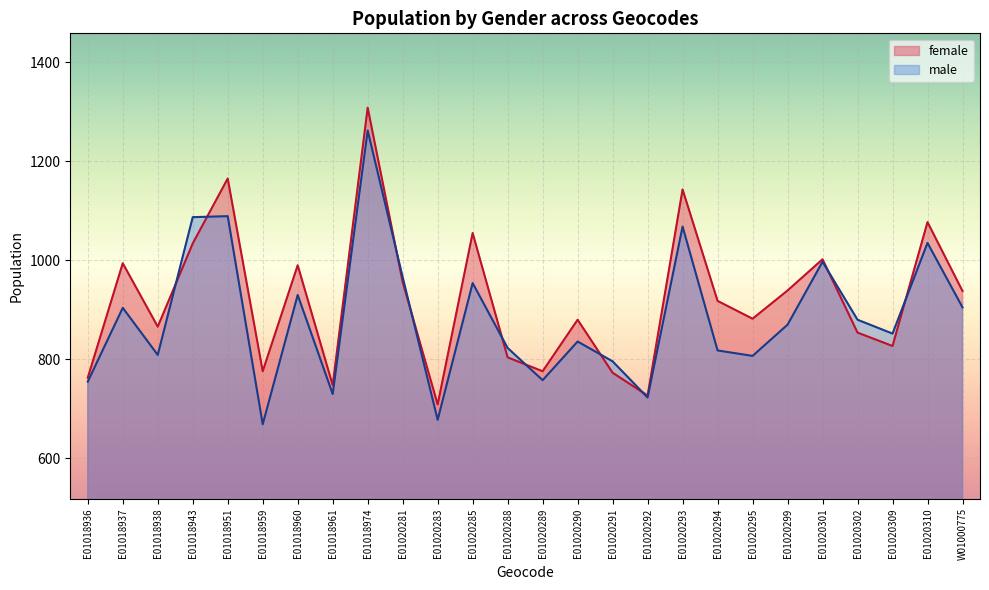

At how many categories does at least one series exceed 789?

20